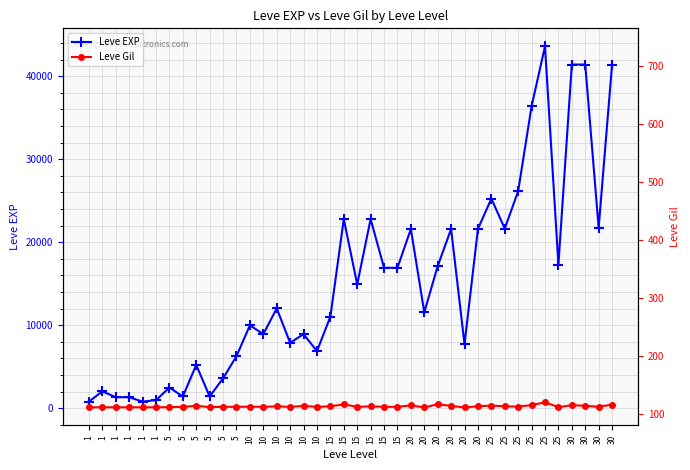

True or false: Leve EXP has a value of 37802 at 20.

False